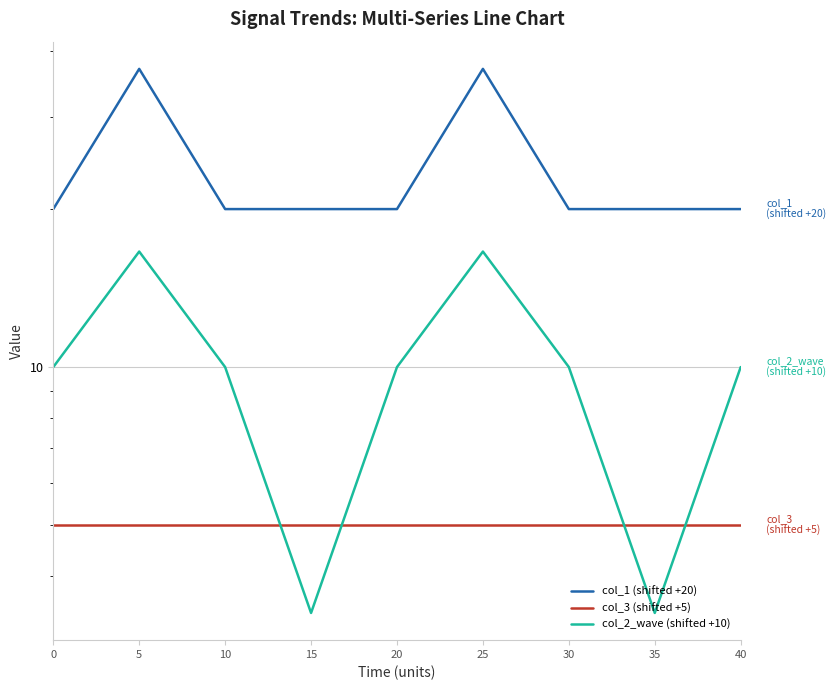

Which series has the widest spread of values?

col_1 (shifted +20)